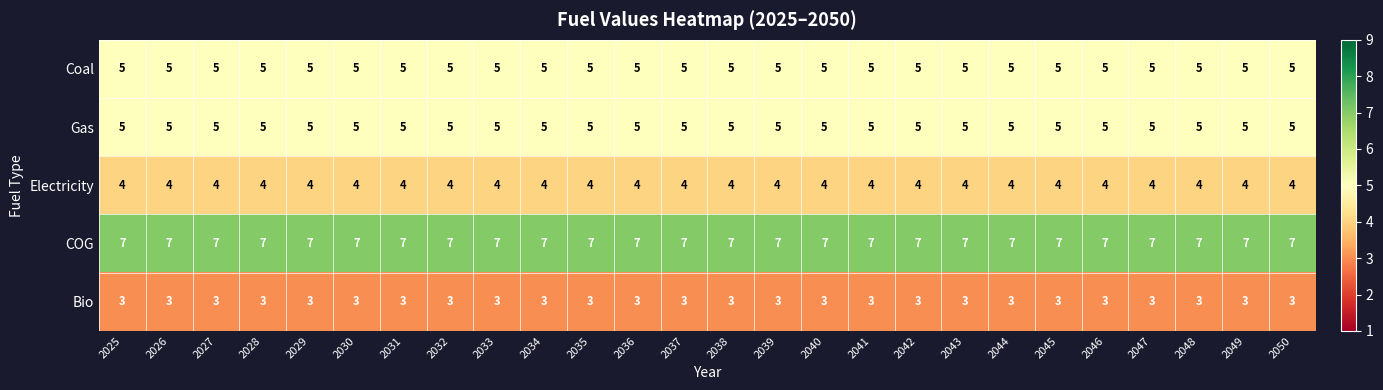

What is the difference between the highest and lowest values at 2028?

4